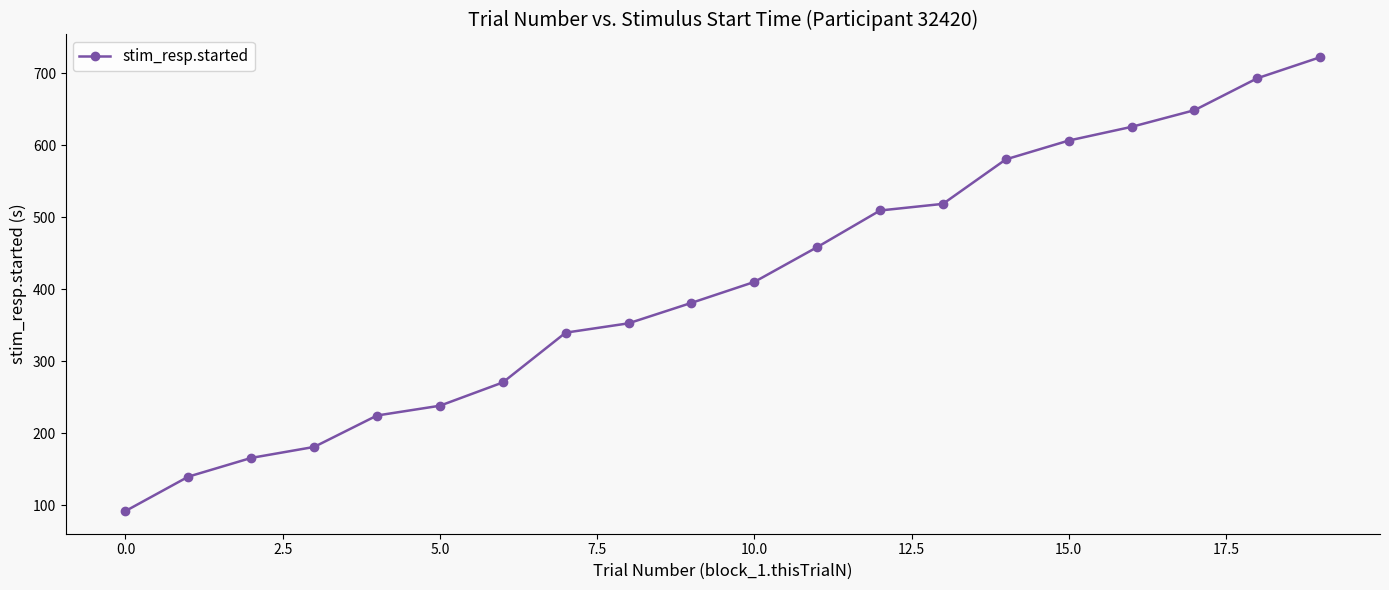

True or false: there are more than 2 points higher than both neighbors.

False